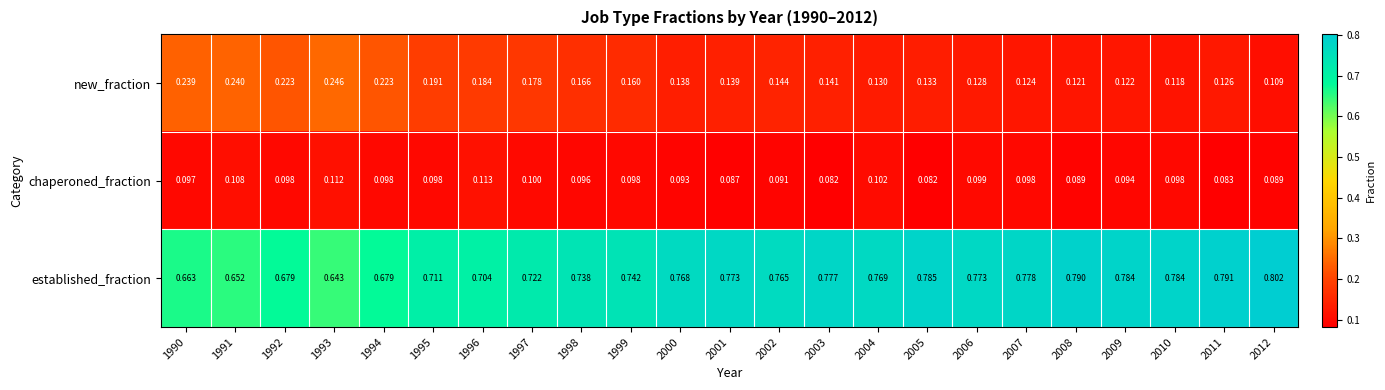

What is the total value across all series at 1995?

1.0